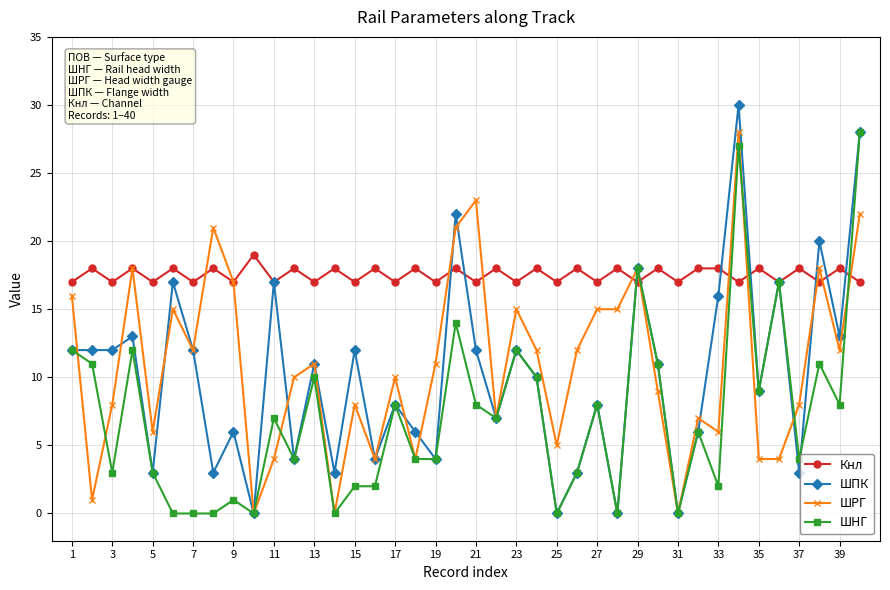

What is the value of the Кнл point at the 31st from the left?

17